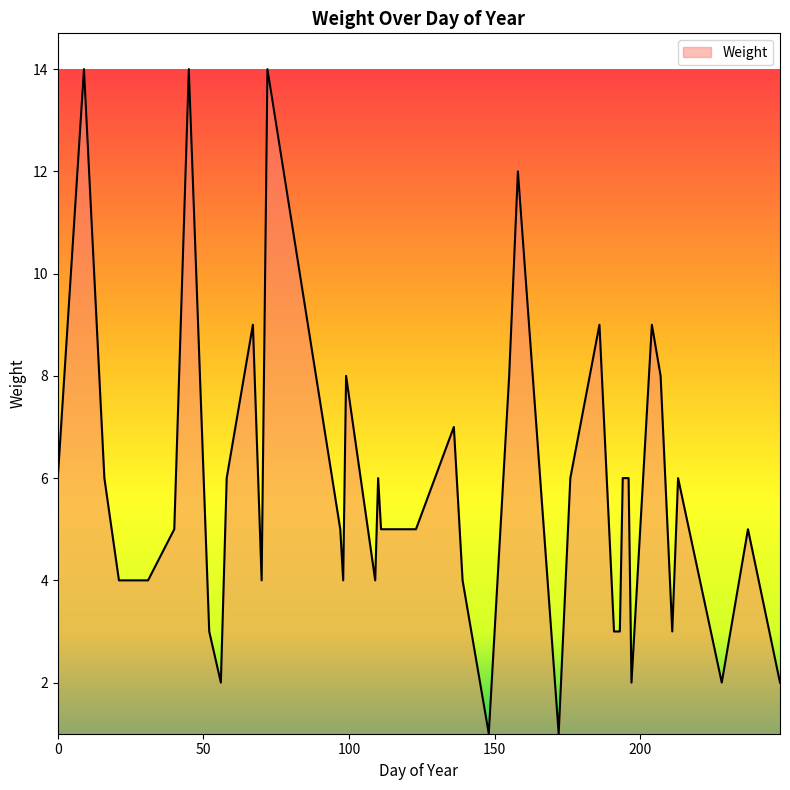

What is the maximum value shown in the chart?

14